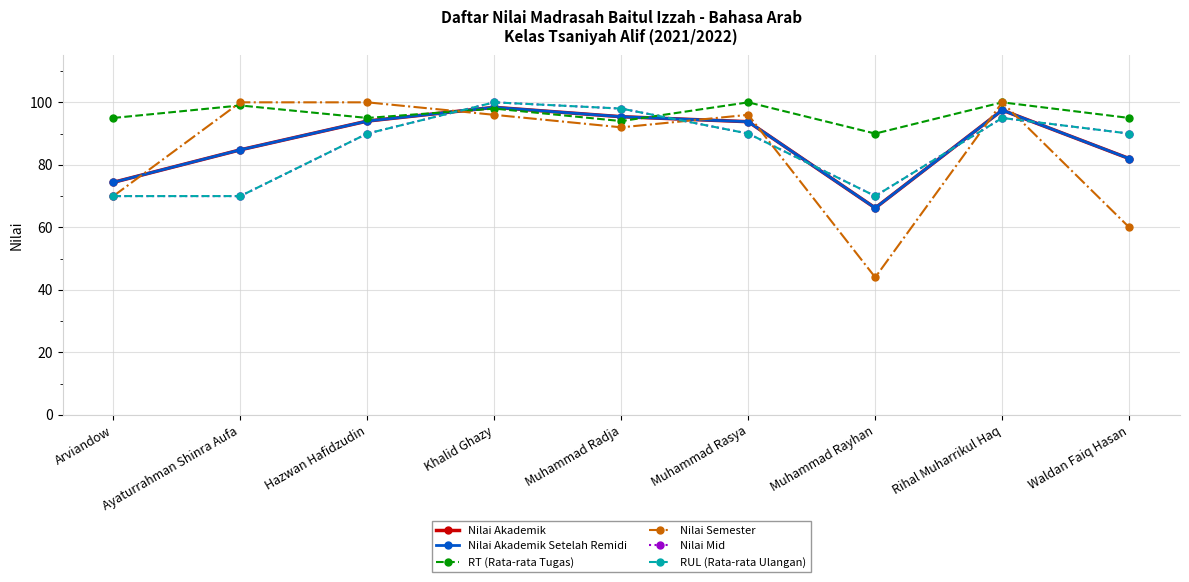

Does the chart have visible grid lines?

Yes